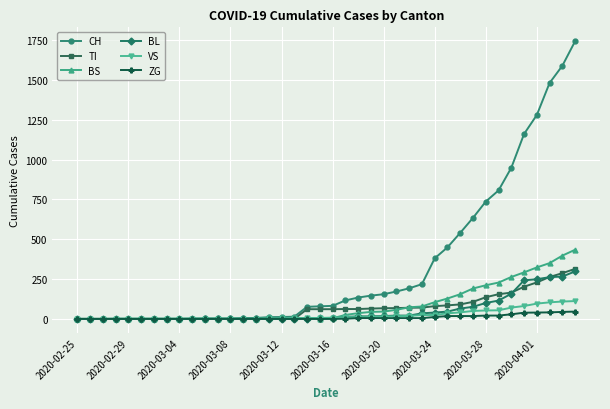

At how many categories does at least one series exceed 1350?

3